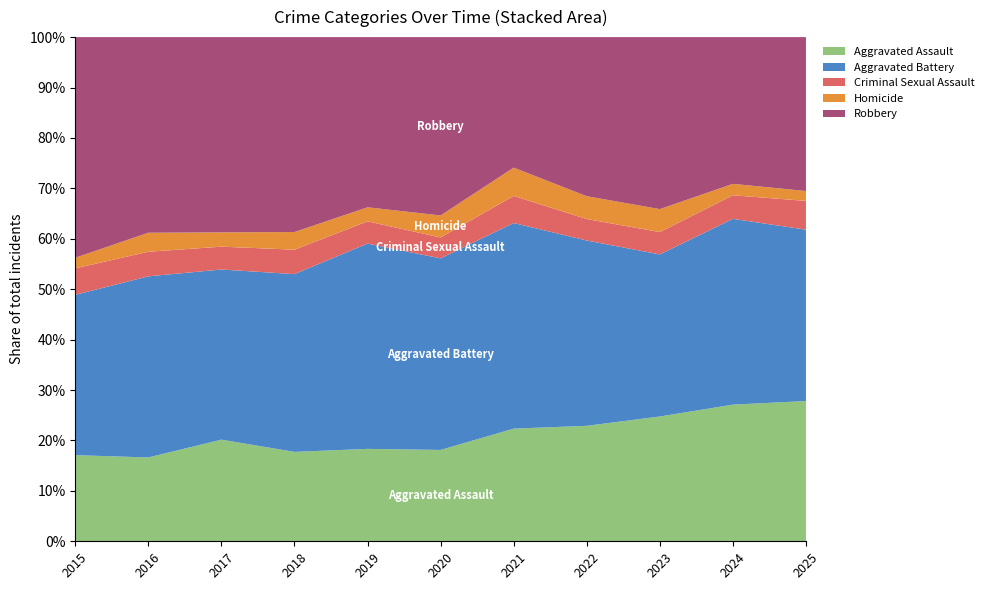

Reading left to right, extract all data points from this chart.

Aggravated Assault: 130	150	178	172	158	166	183	172	201	203	185
Aggravated Battery: 242	324	298	342	351	348	334	276	261	276	226
Criminal Sexual Assault: 40	44	40	47	38	38	44	32	36	35	38
Homicide: 16	34	25	34	24	40	46	34	37	17	13
Robbery: 333	350	342	375	291	324	212	237	277	218	203